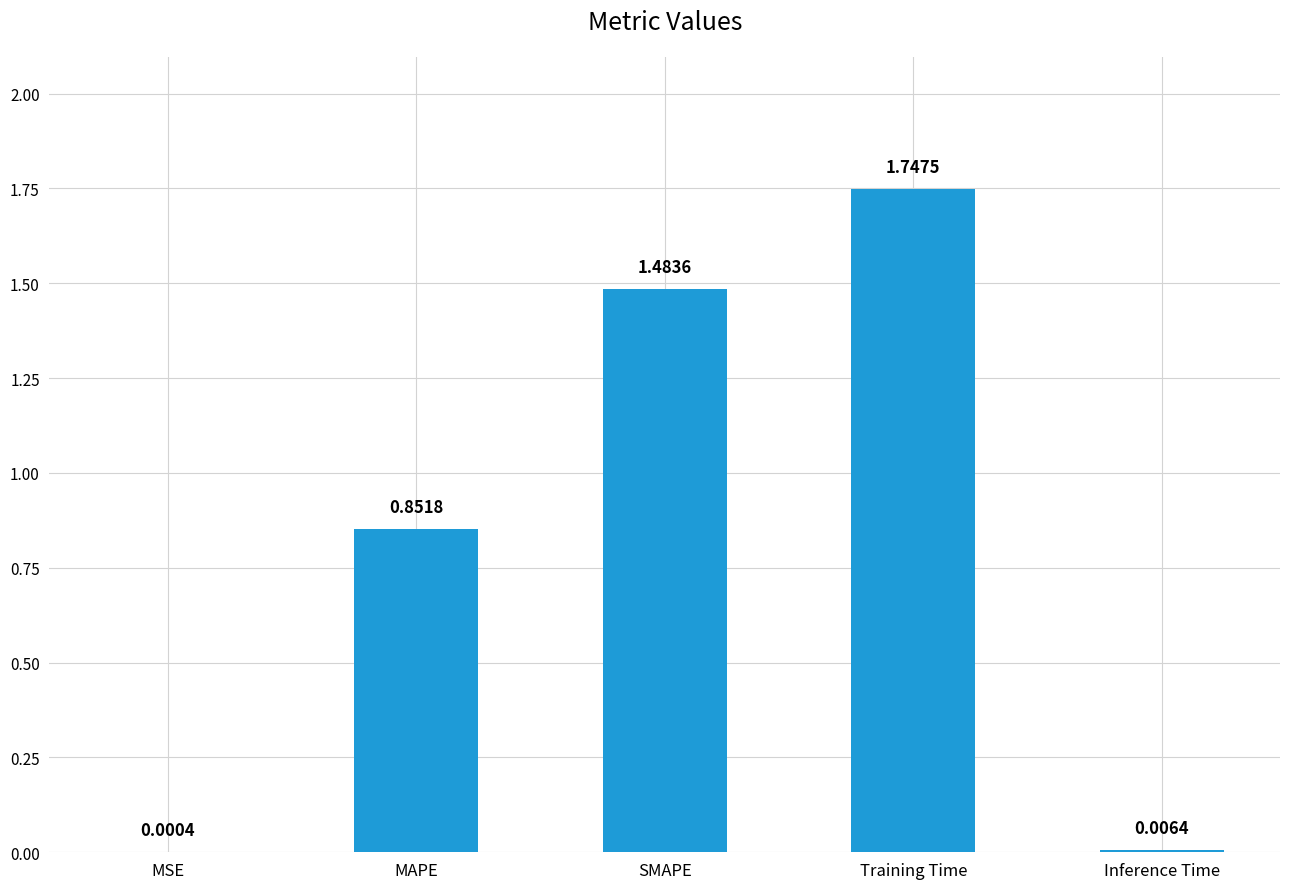

At which label is the value closest to 0?

MSE